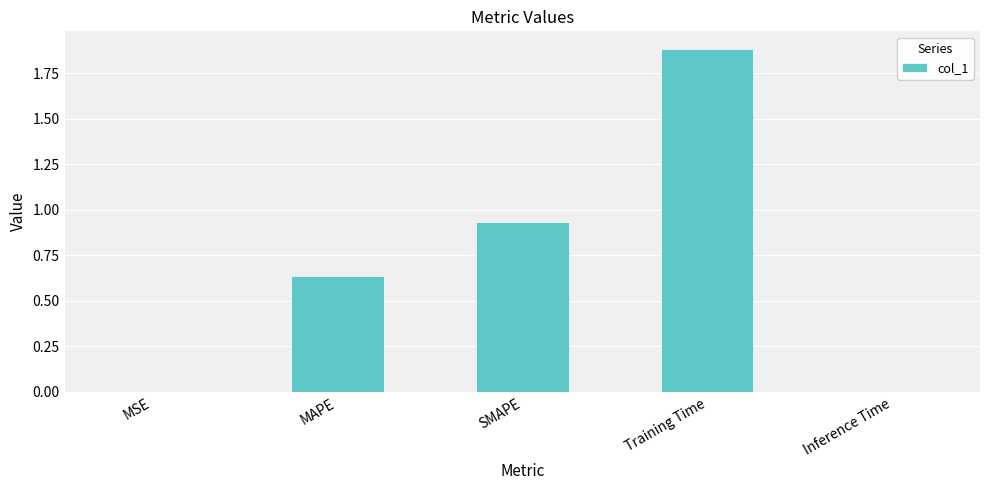

At which category does the chart reach its peak across all series?

Training Time